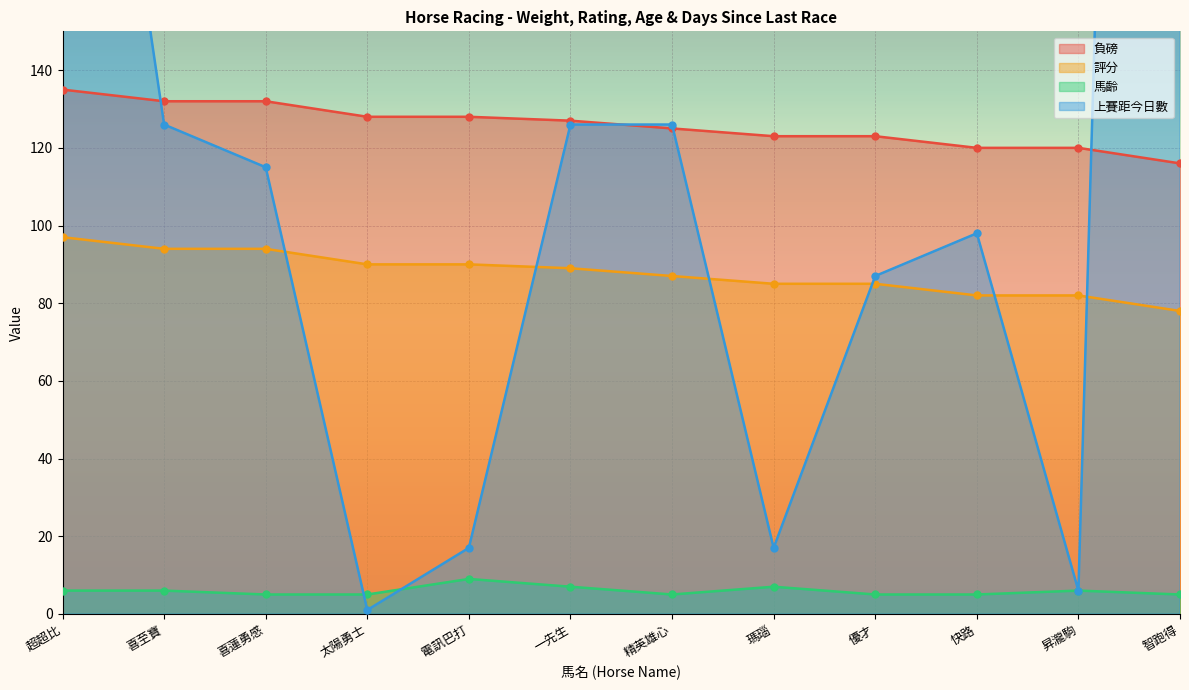

What is the difference between the maximum and second lowest values in the 上賽距今日數 series?

894